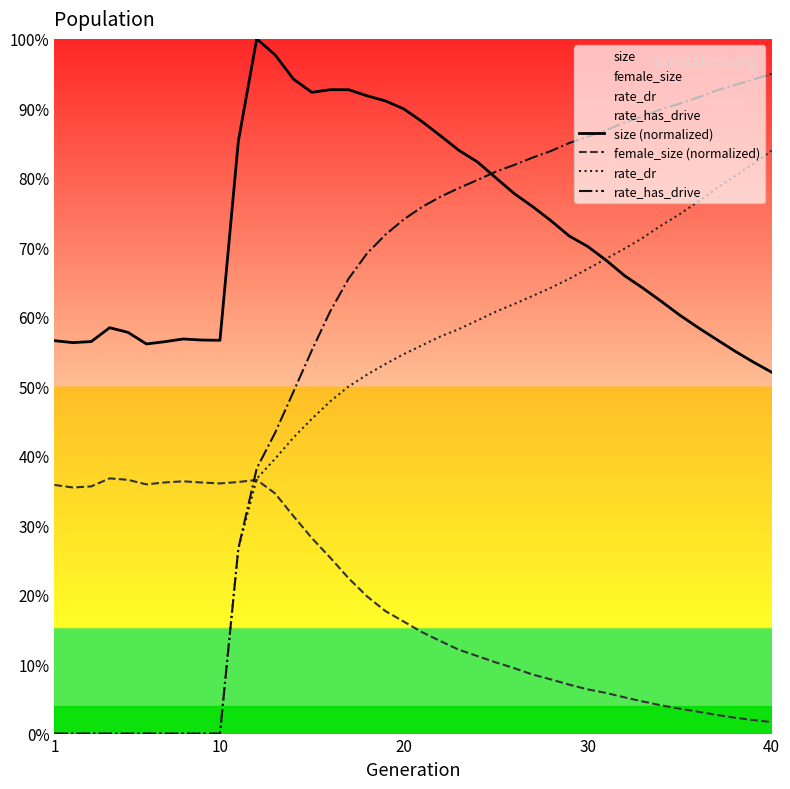

True or false: female_size (normalized) and size (normalized) intersect in this chart.

False